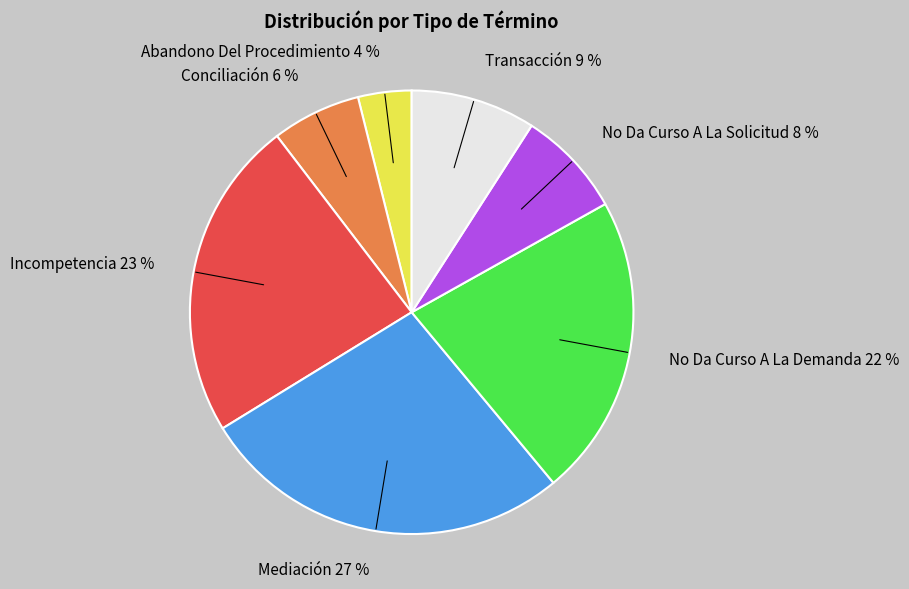

Between Abandono Del Procedimiento and Incompetencia, which is larger?

Incompetencia